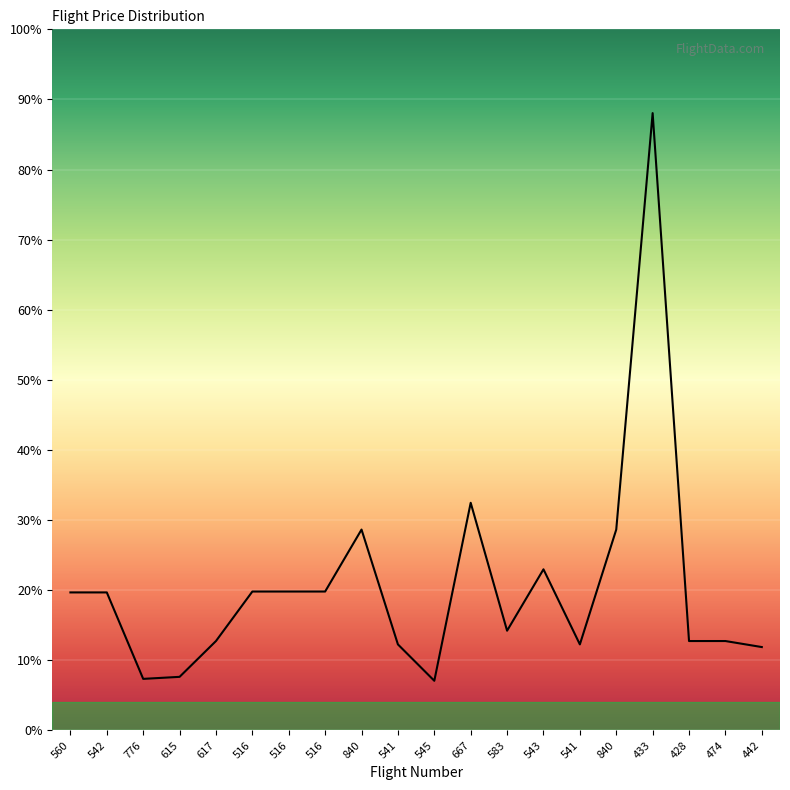

Which has a higher value, 560 or 474?

560